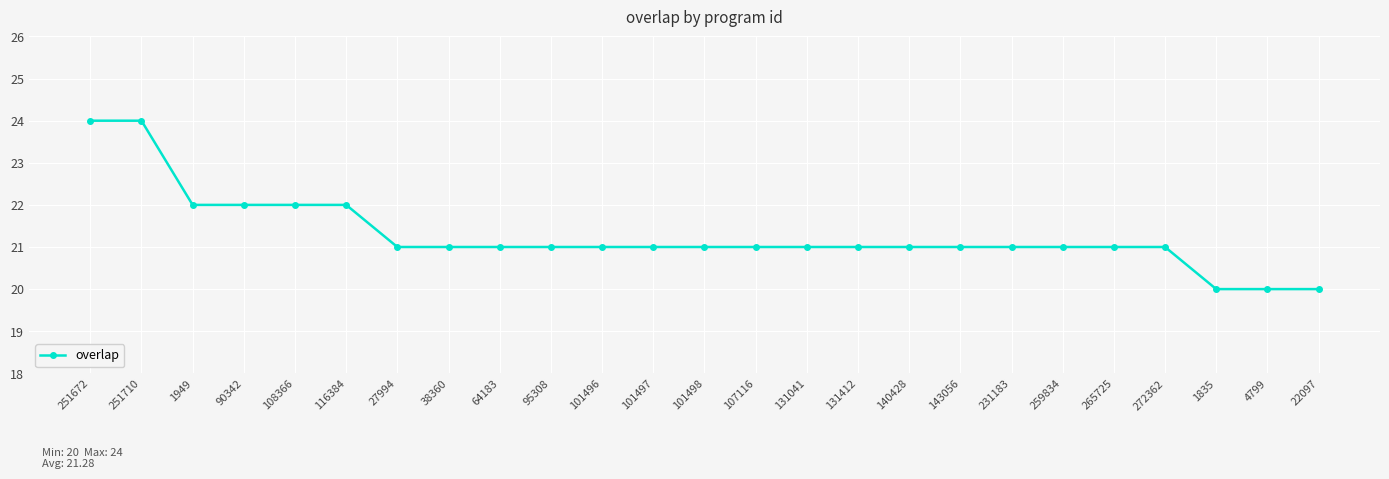

What position from the left is 251672?

1